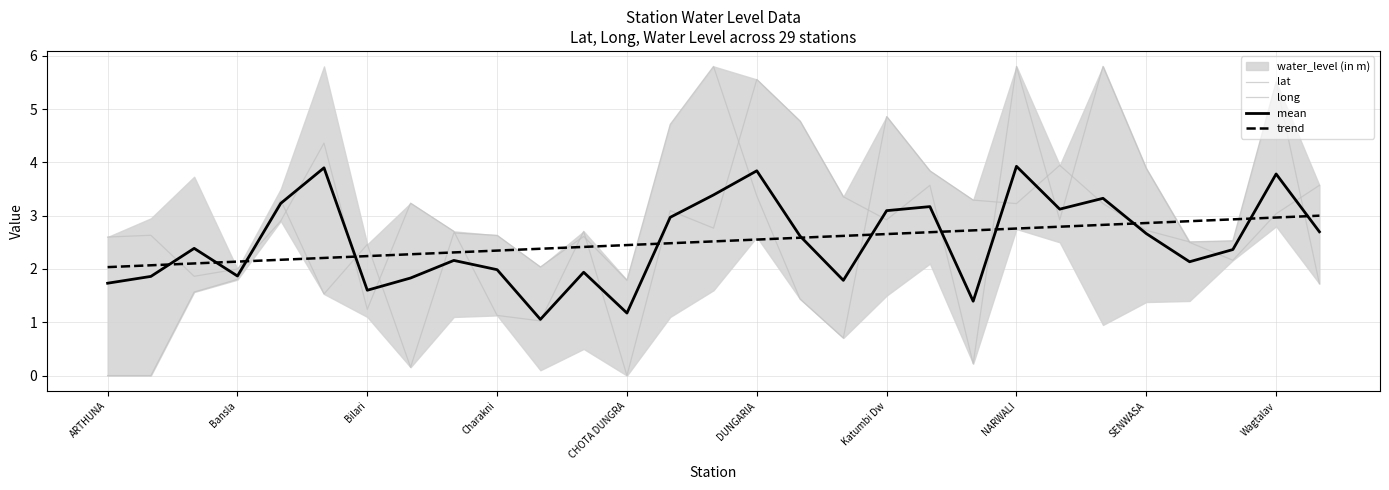

How many values in the lat series are below 2?

7